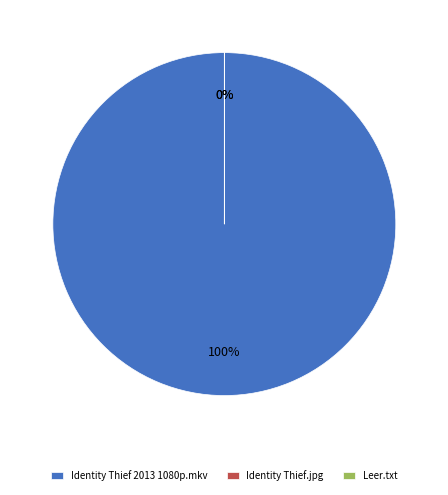

True or false: Identity Thief 2013 1080p.mkv accounts for 100% of the total.

True